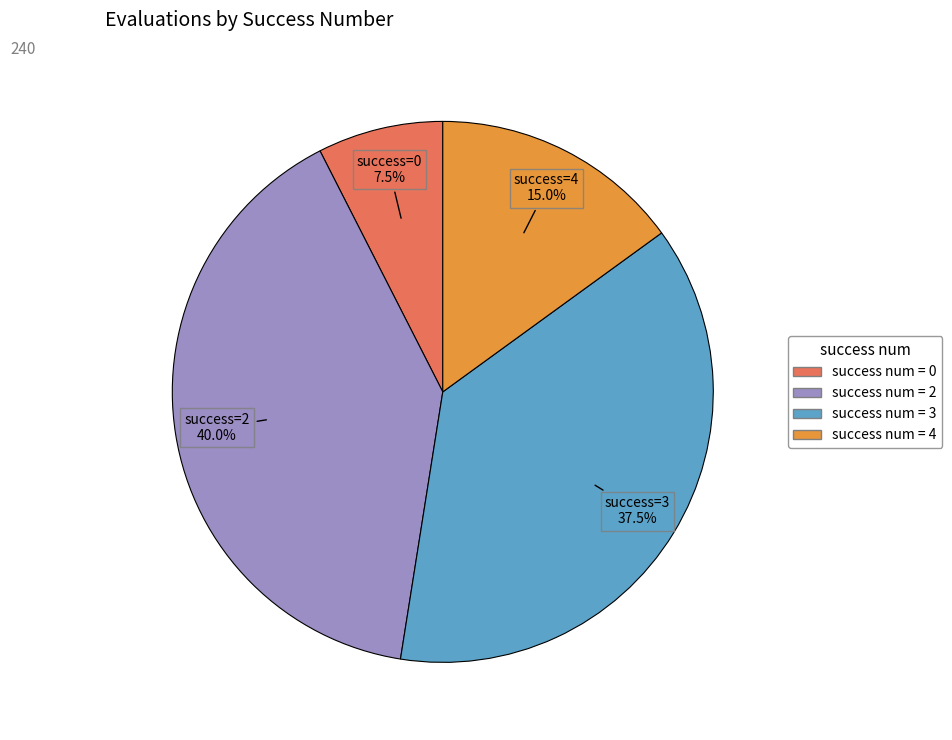

Does any single category account for the majority?

No